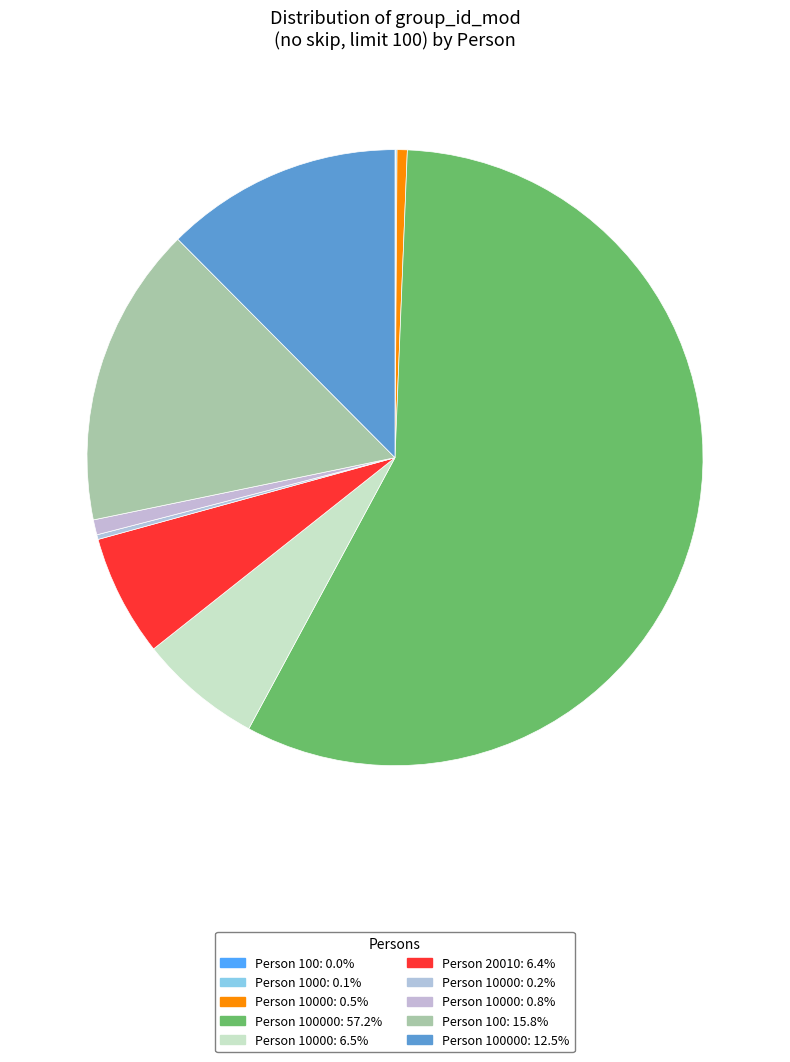

What is the largest slice in the pie chart?

100000